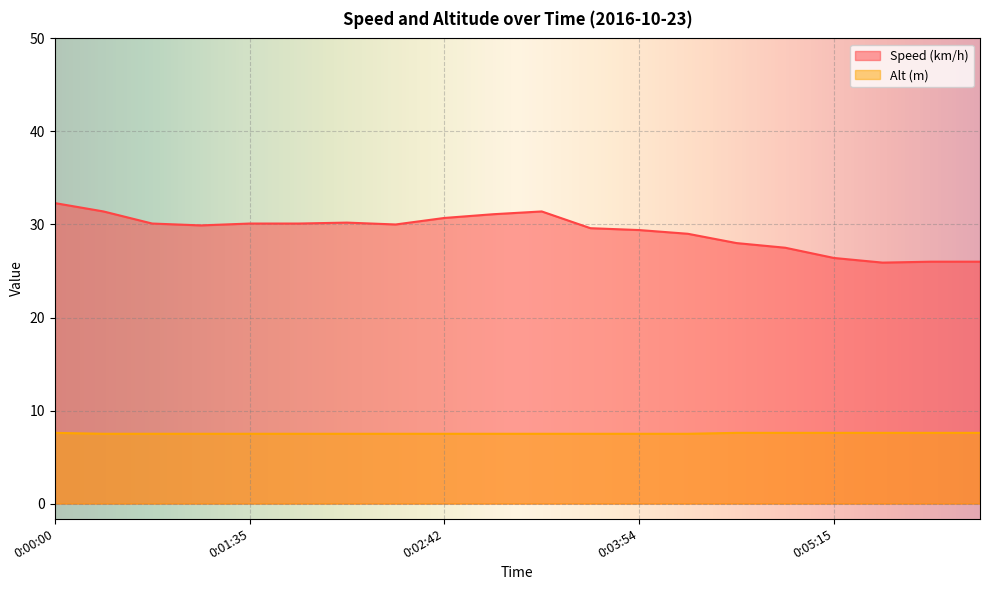

At which category does Speed (km/h) reach its first local valley?

0:00:57